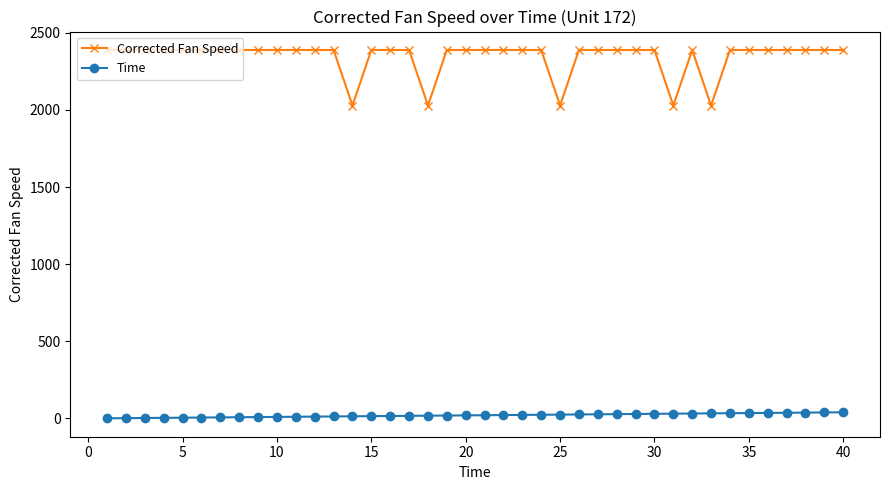

What is the highest value of the Corrected Fan Speed series?

2388.2